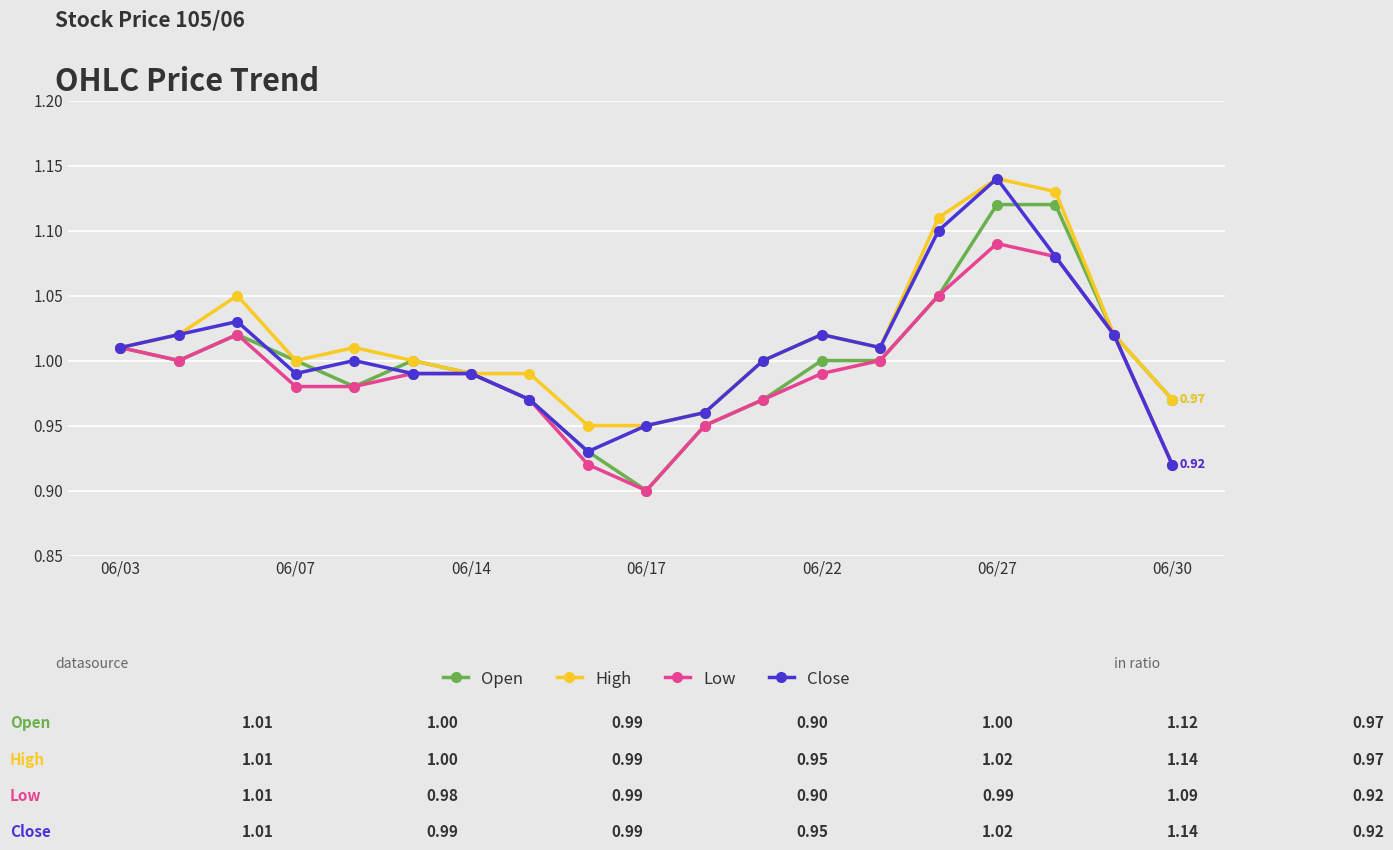

True or false: Close has more than 0 points higher than both neighbors.

True